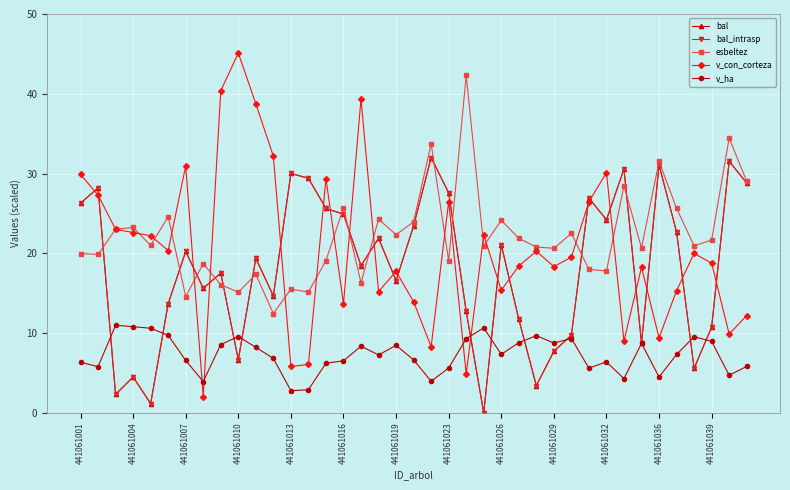

Does the chart have visible grid lines?

Yes